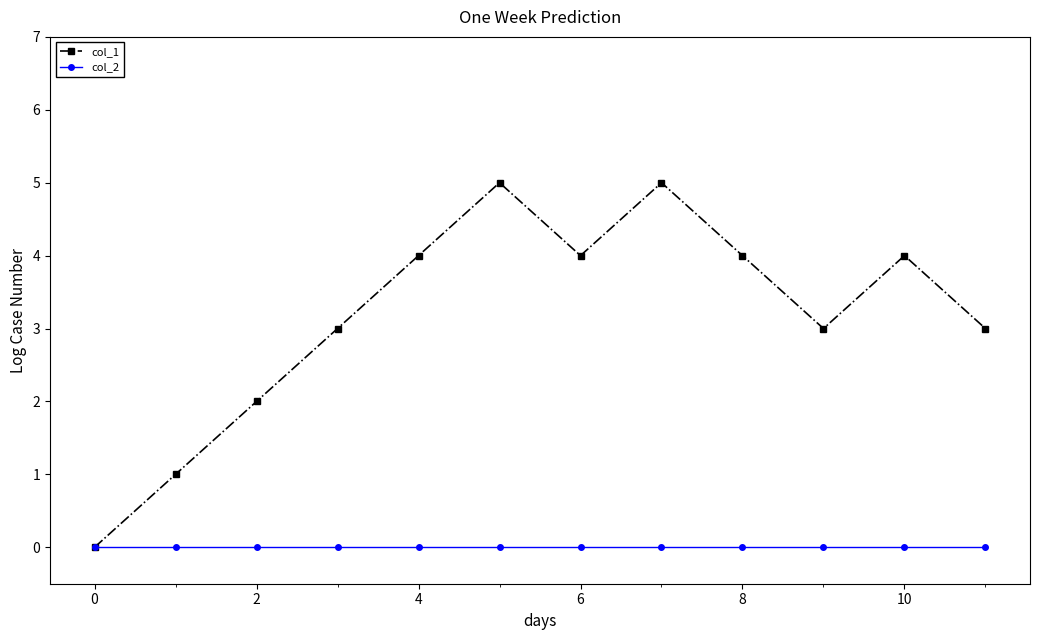

Which series has the largest range (max minus min)?

col_1